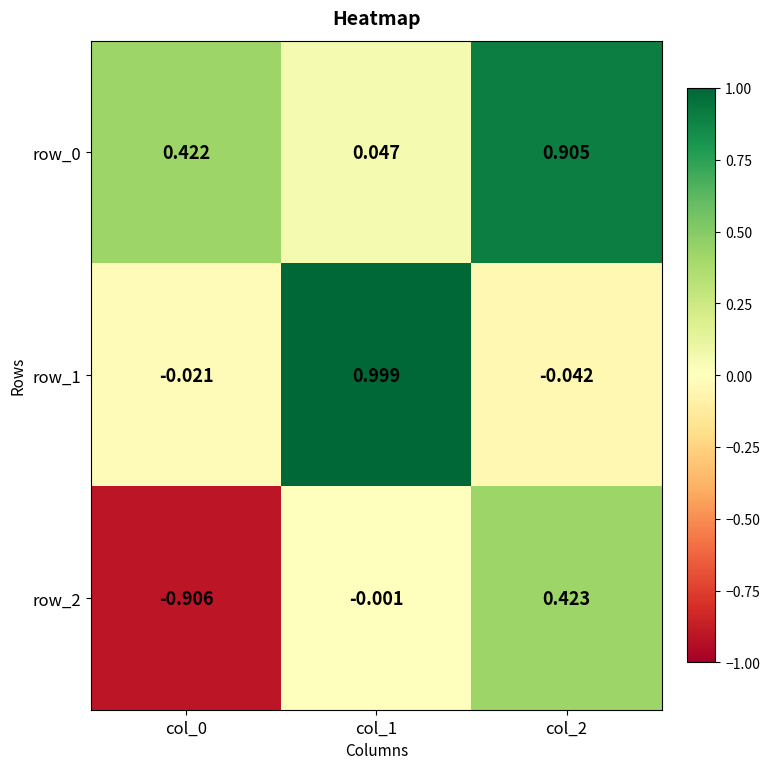

The value of row_1 at col_1 is 1.0. True or false?

True